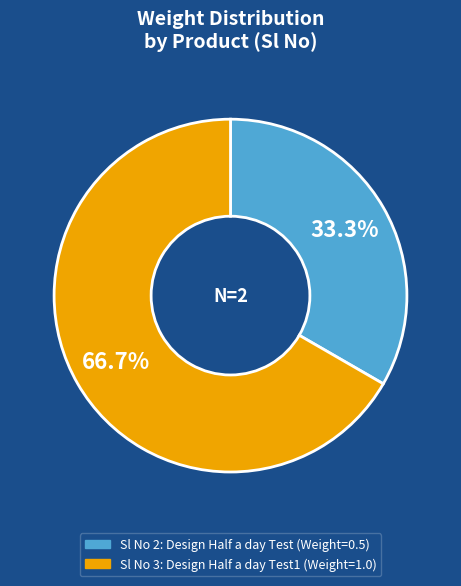

What is the smallest slice in the pie chart?

2